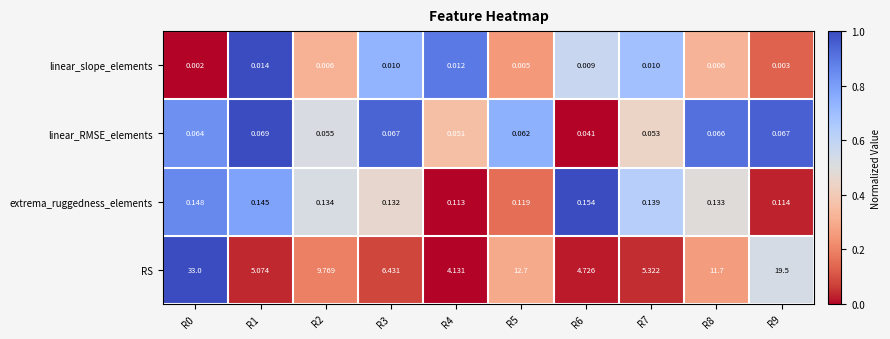

How many distinct data groups are displayed?

4